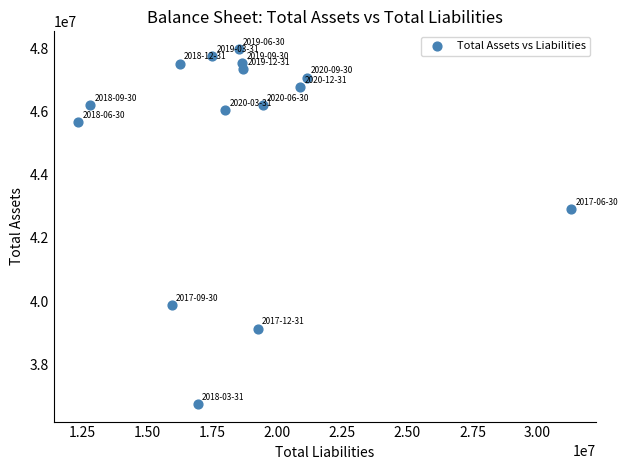

What is the range of X values (max minus min)?

18936000